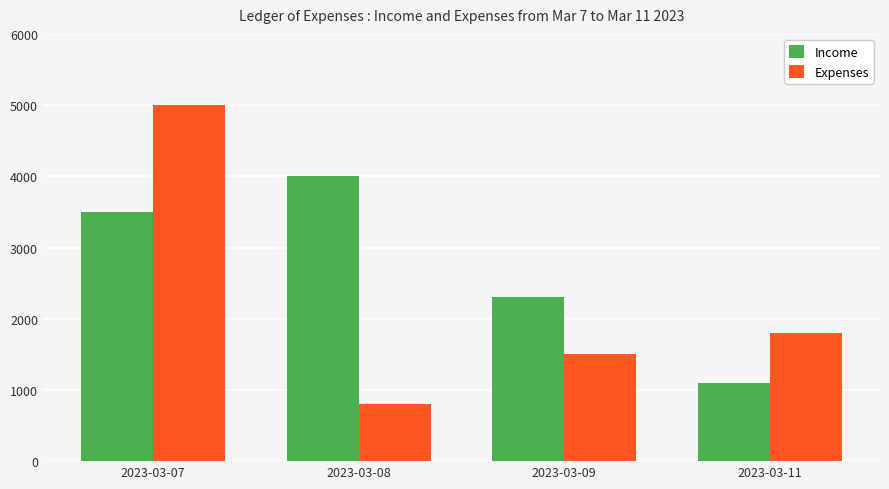

Reading left to right, what are all the values shown in this chart?

Income: 2023-03-07=3500	2023-03-08=4000	2023-03-09=2300	2023-03-11=1100
Expenses: 2023-03-07=5000	2023-03-08=800	2023-03-09=1500	2023-03-11=1800